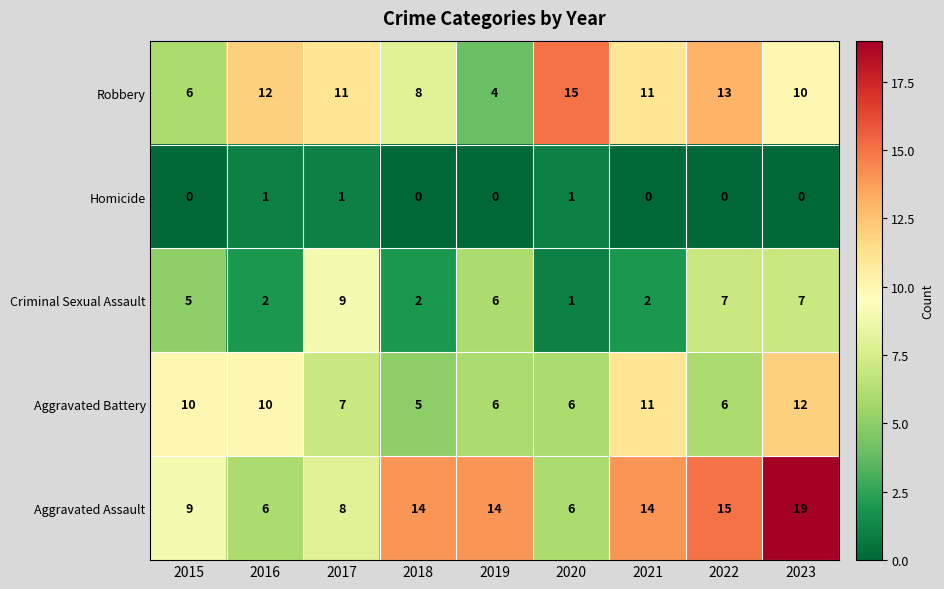

What value does the Criminal Sexual Assault series have at 2019?

6